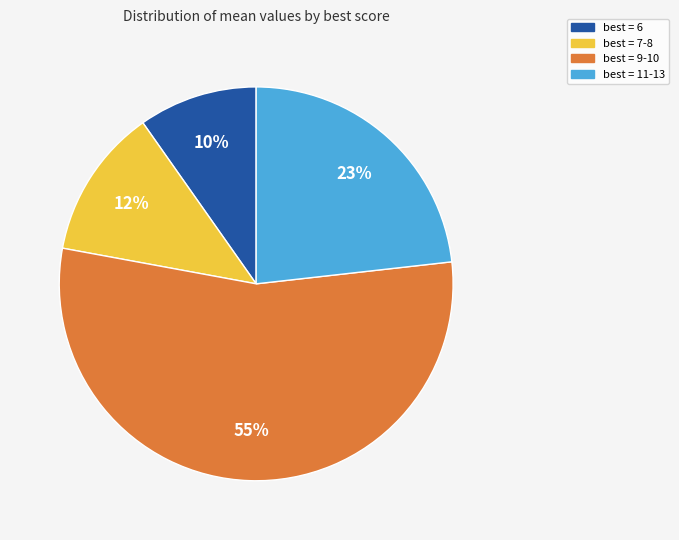

Does any single category account for the majority?

Yes